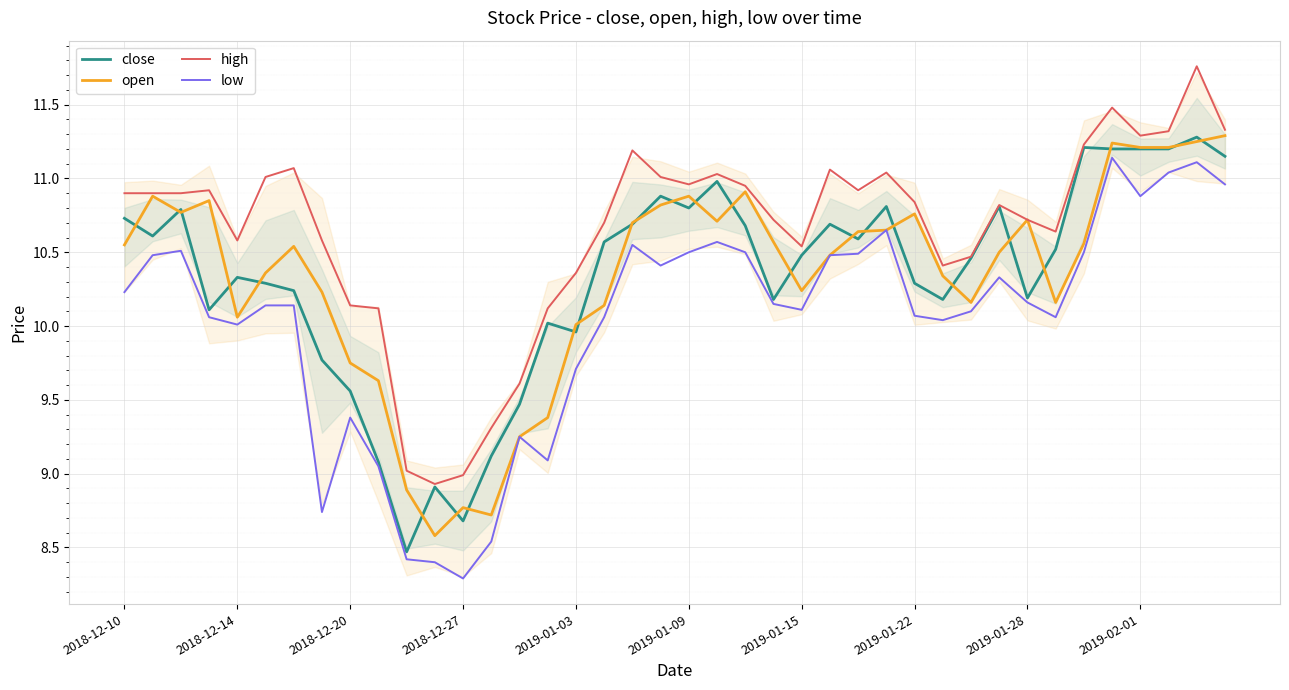

What are all the series names shown in the legend?

close, open, high, low